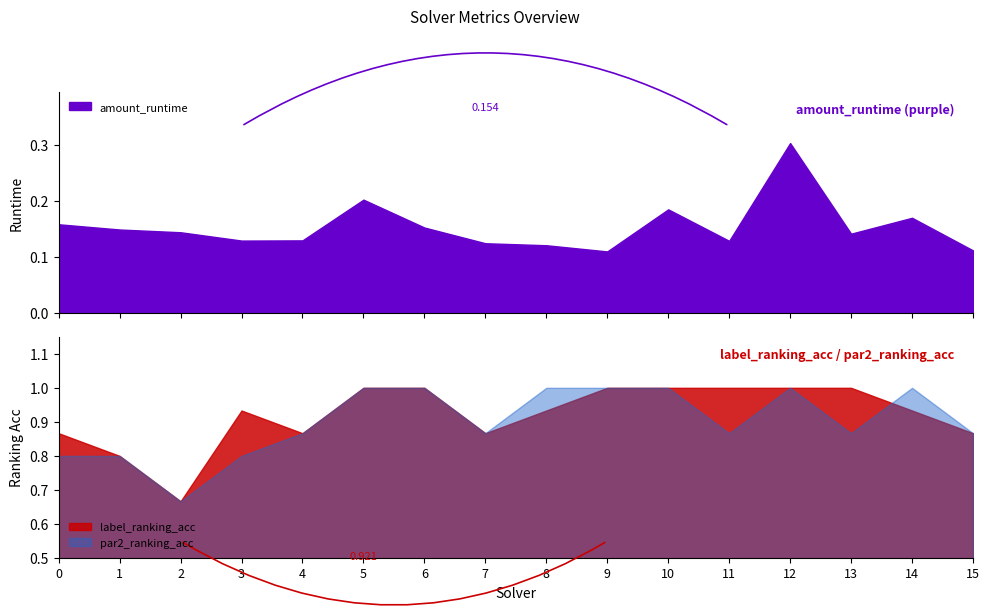

How many interior local valleys does the par2_ranking_acc series have?

4